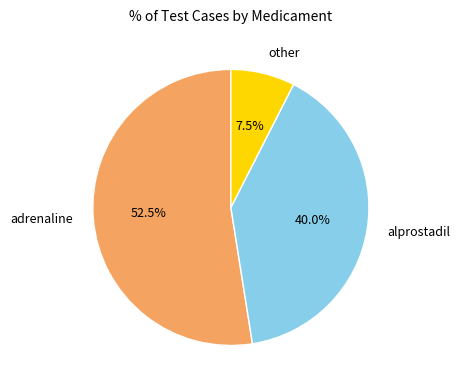

Which category accounts for the majority?

adrenaline